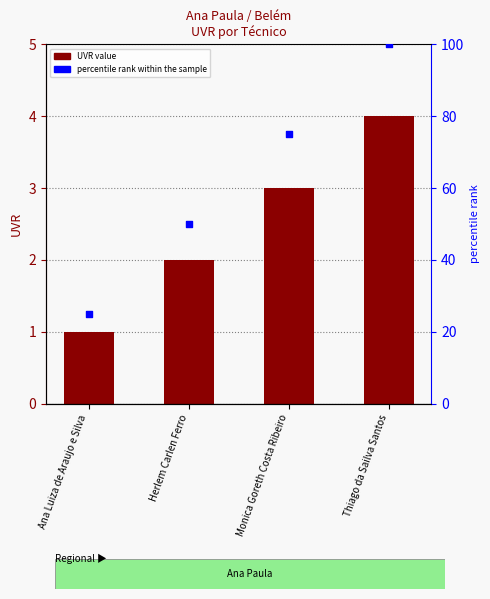

At which category is the sum across all series the highest?

Thiago da Sailva Santos